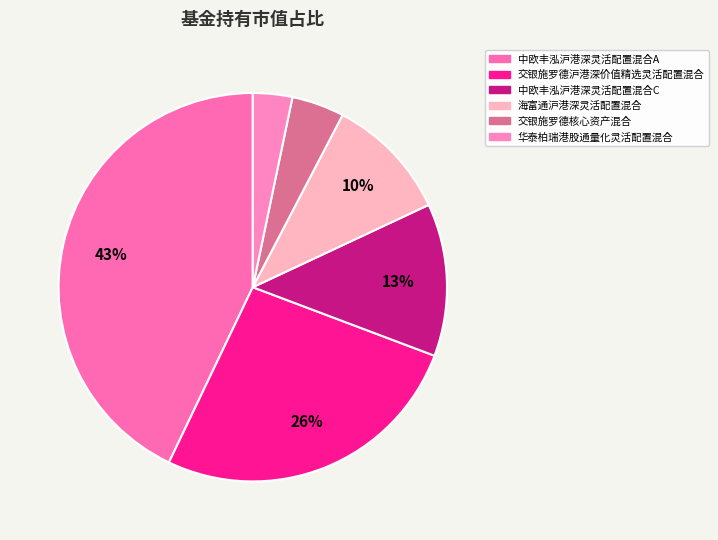

To the nearest percent, what portion does 华泰柏瑞港股通量化灵活配置混合 represent?

3%